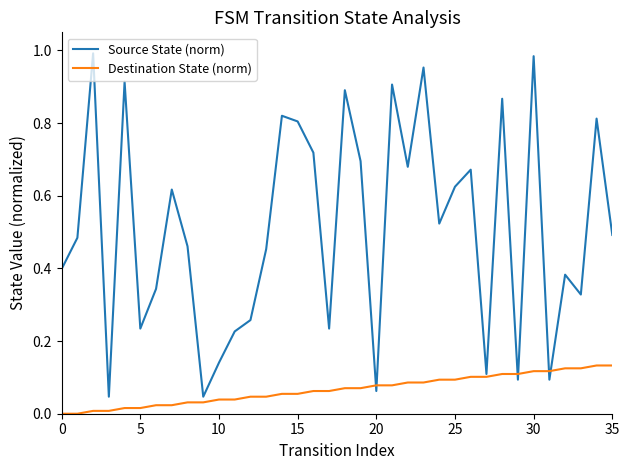

Which series has the widest spread of values?

Source State (norm)